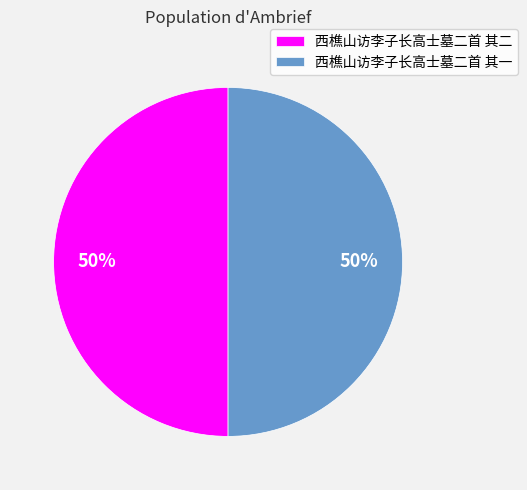

Do 西樵山访李子长高士墓二首 其二 and 西樵山访李子长高士墓二首 其一 together represent more than half of the pie?

Yes